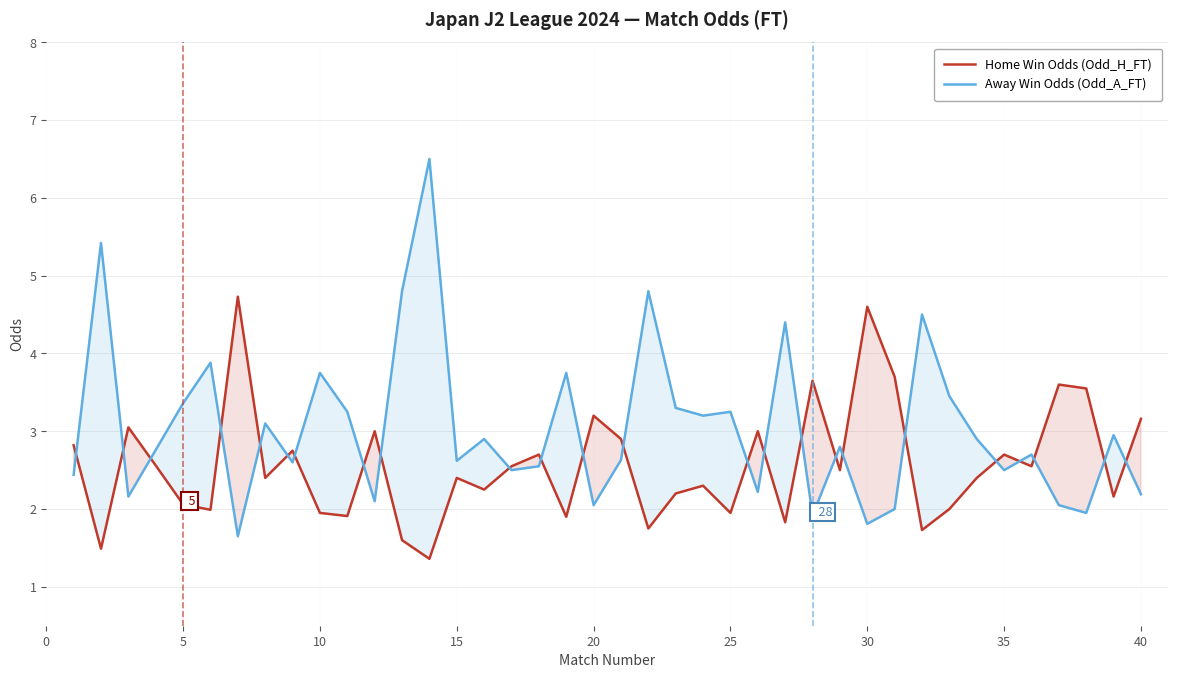

What is the sum of all Home Win Odds (Odd_H_FT) values?

102.9